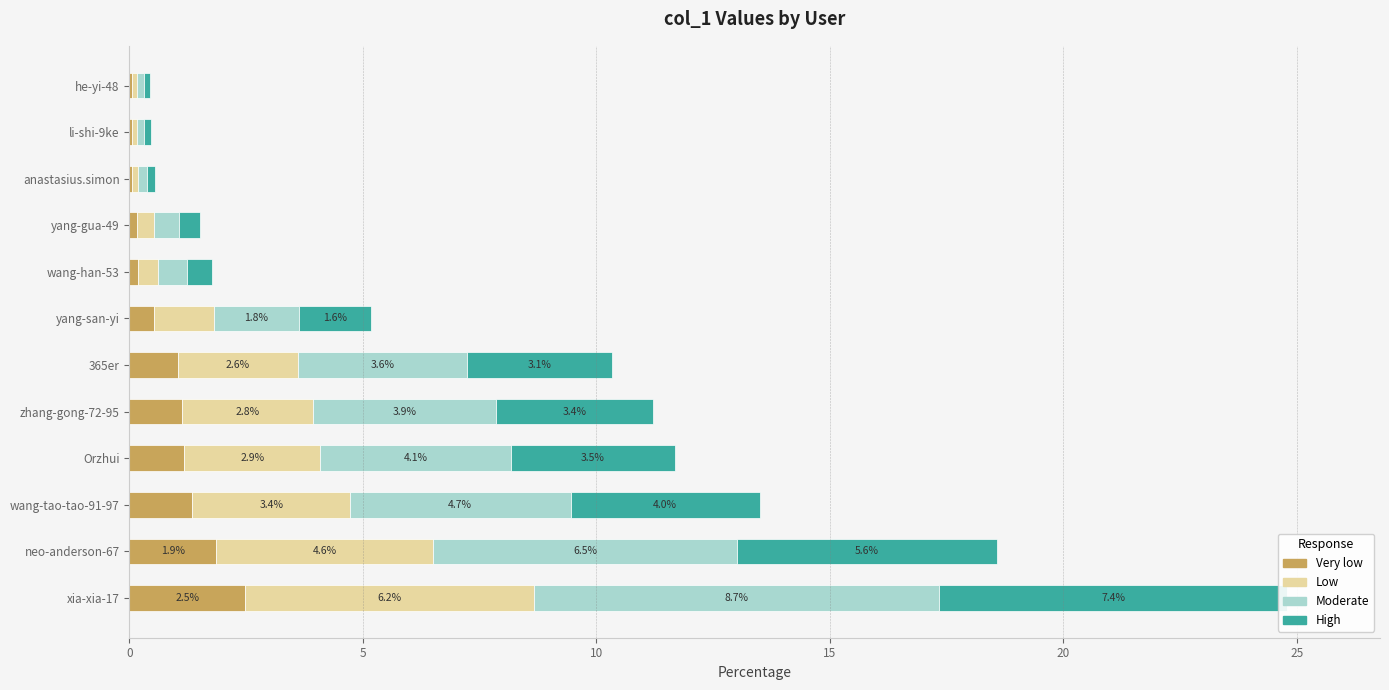

What is the sum of all Very low values?

10.0